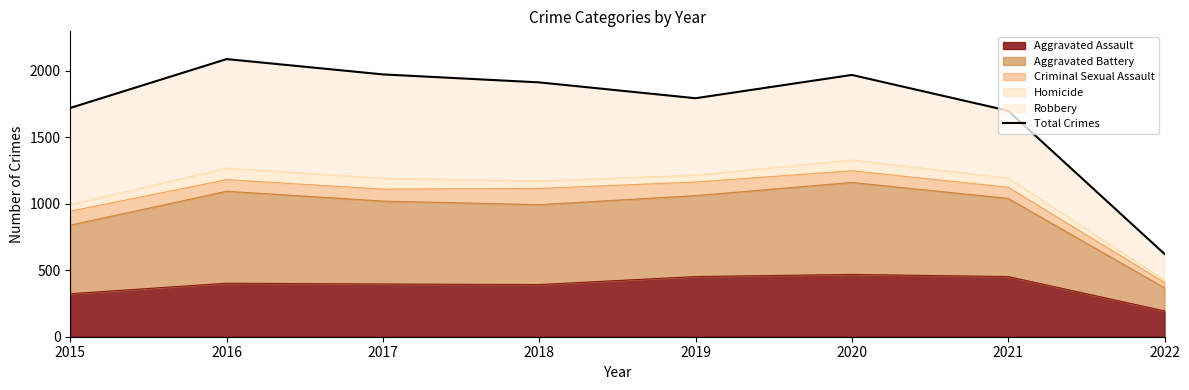

Where is the data nearest to the value 1354?

2021